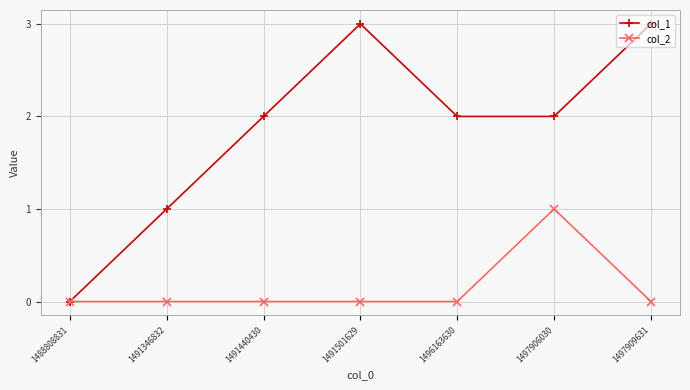

True or false: col_1 has more than 1 interior local peaks.

False